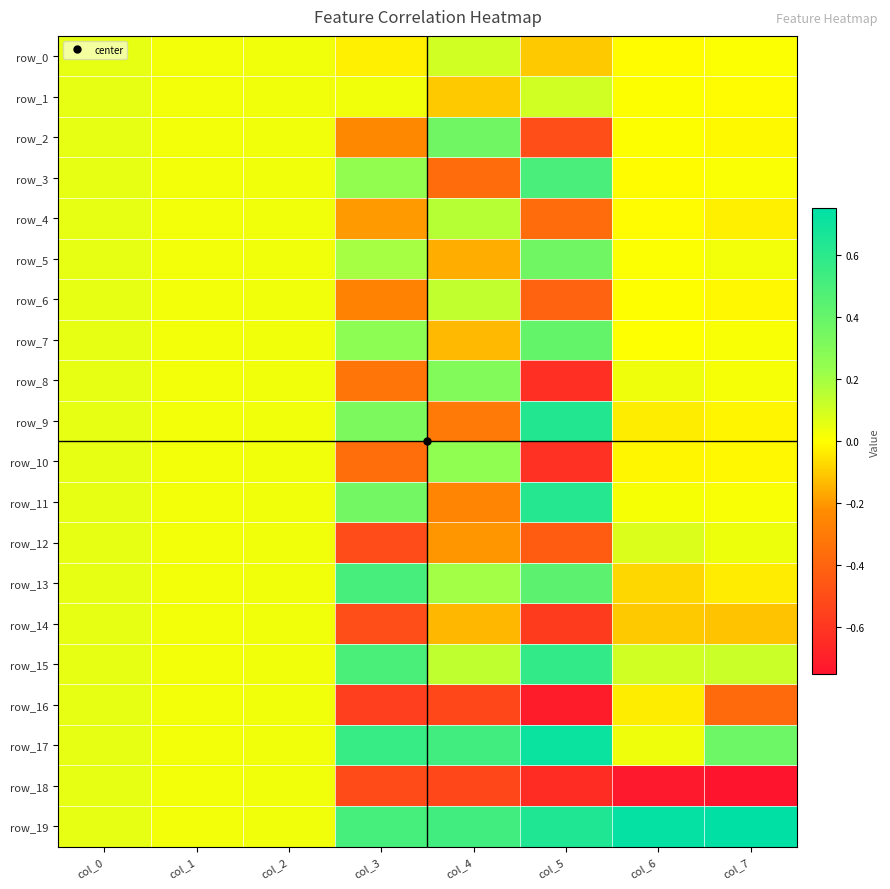

At which category does the chart reach its peak across all series?

col_7